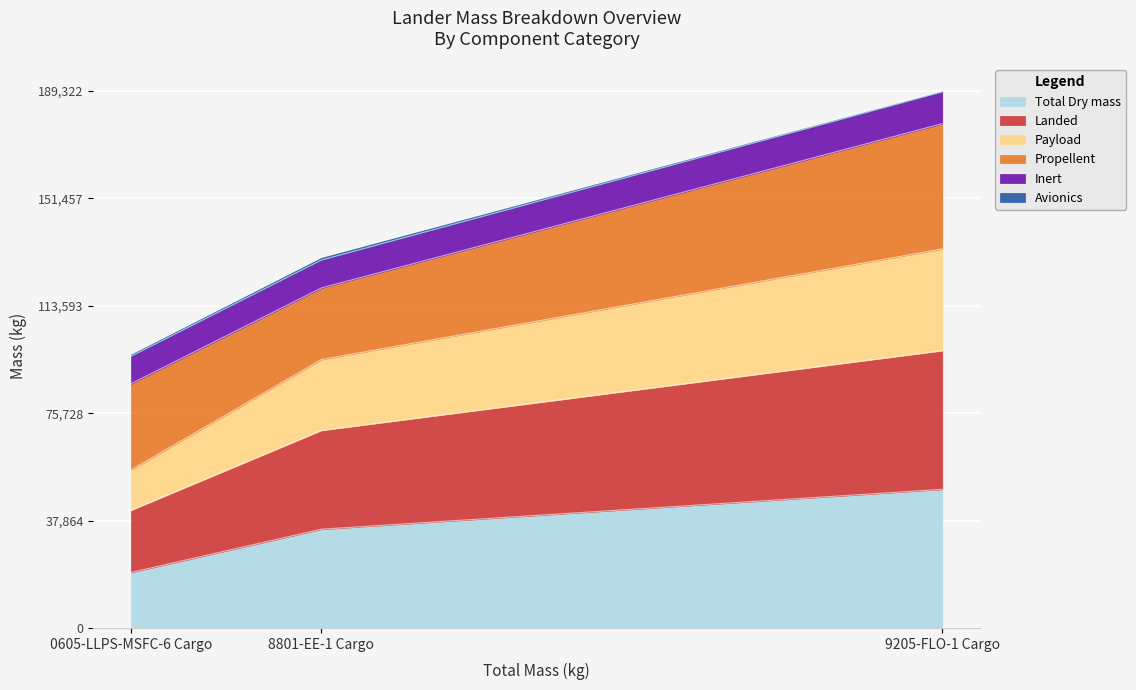

The value of Total Dry mass at 8801-EE-1 Cargo is 19146. True or false?

False